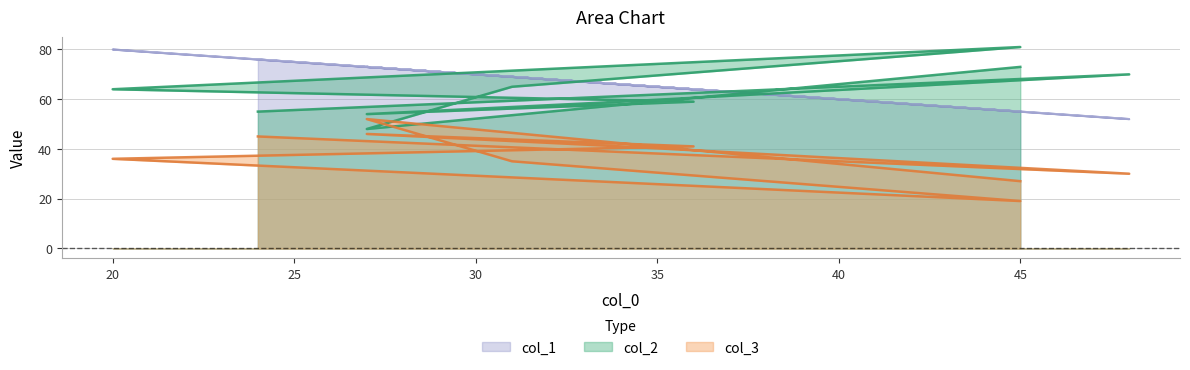

True or false: col_3 has more than 2 interior local peaks.

False